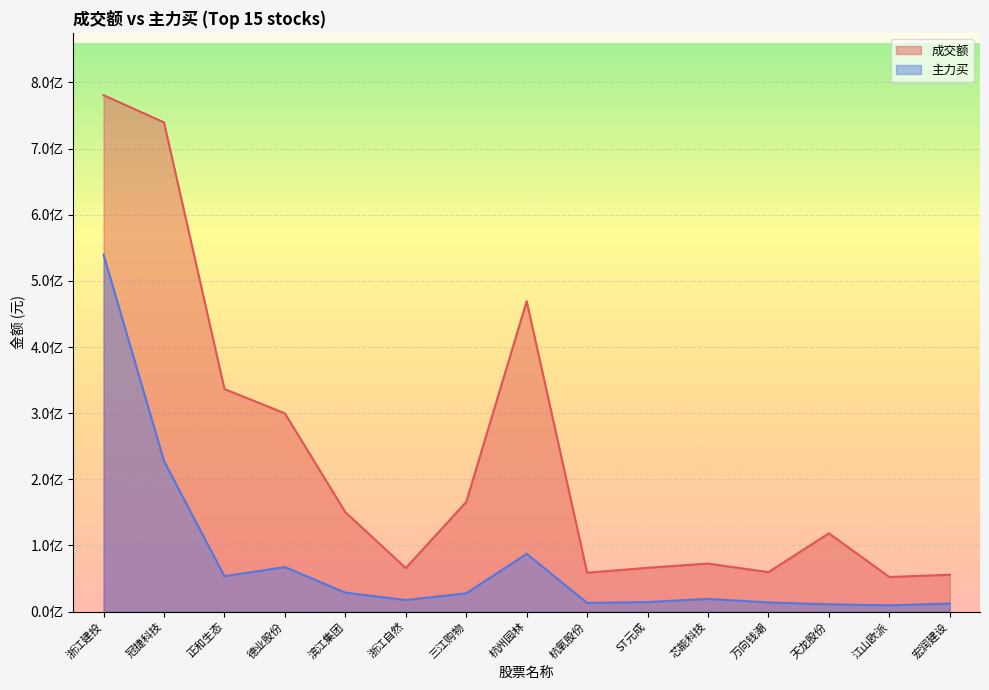

How many interior local valleys does the 成交额 series have?

4